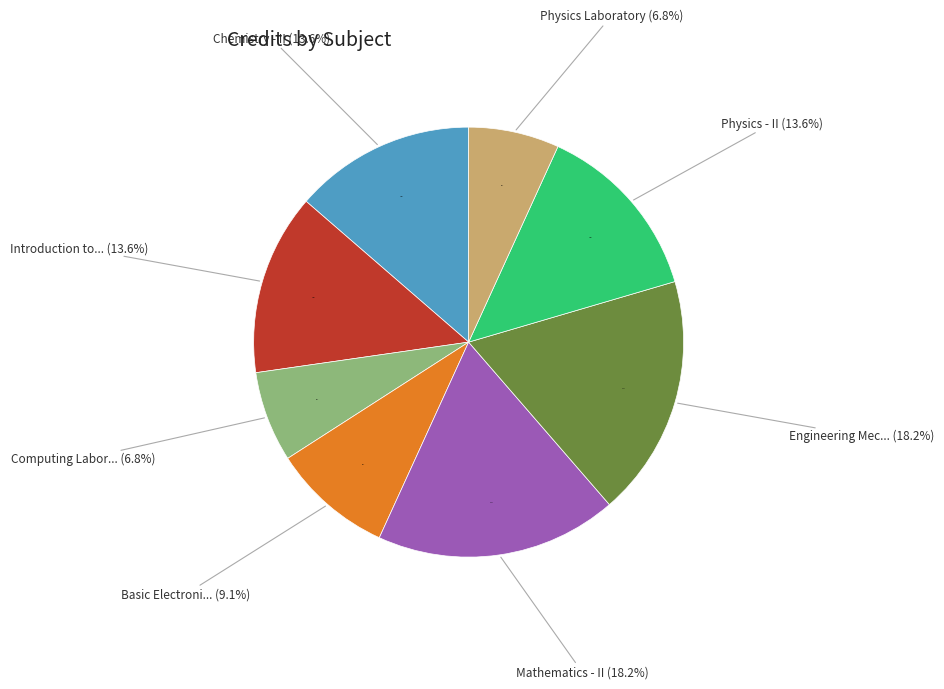

What percentage do Chemistry - II and Computing Laboratory together represent?

20.5%